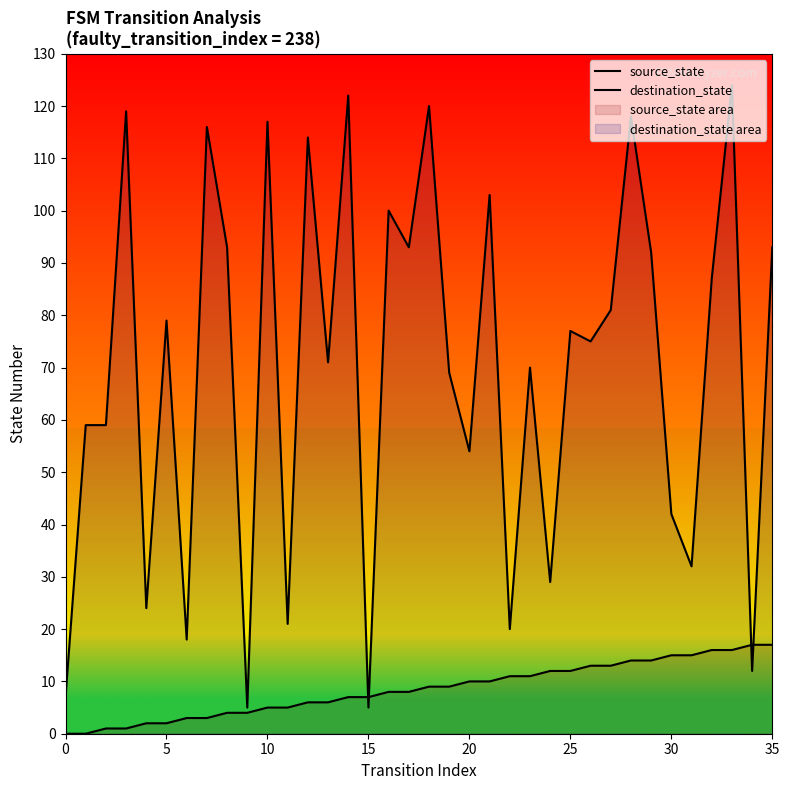

Where do destination_state and source_state first cross each other?

14 and 15